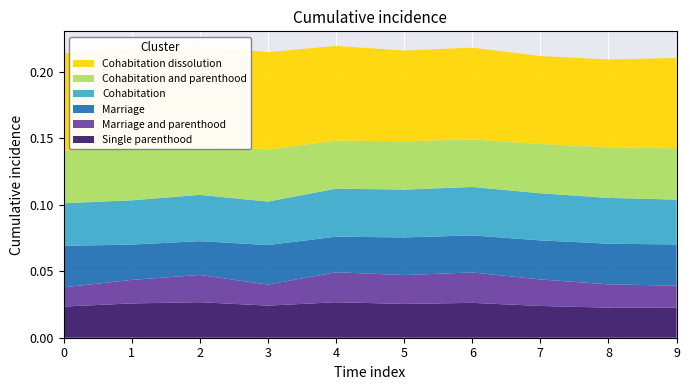

Reading right to left, what are all the values shown in this chart?

0: 0.1	0.1	0.1	0.1	0.1	0.1	0.1	0.1	0.1	0.1
1: 0.0	0.0	0.0	0.0	0.0	0.0	0.0	0.0	0.0	0.0
2: 0.0	0.0	0.0	0.0	0.0	0.0	0.0	0.0	0.0	0.0
3: 0.0	0.0	0.0	0.0	0.0	0.0	0.0	0.0	0.0	0.0
4: 0.0	0.0	0.0	0.0	0.0	0.0	0.0	0.0	0.0	0.0
5: 0.0	0.0	0.0	0.0	0.0	0.0	0.0	0.0	0.0	0.0